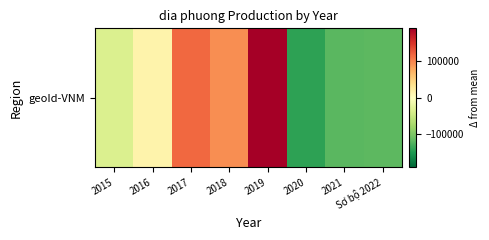

List the labels in order of value, largest first.

2019, 2017, 2018, 2016, 2015, Sơ bộ 2022, 2021, 2020